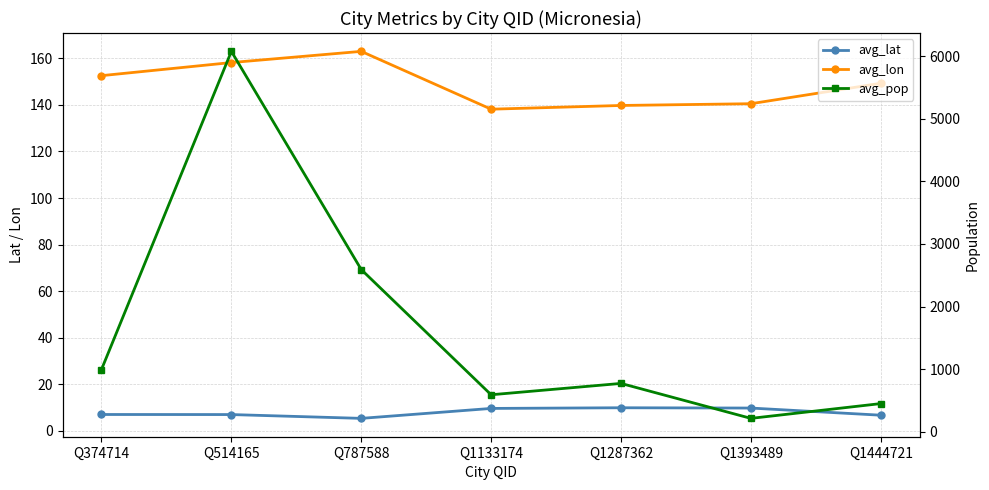

Which has a higher value, Q514165 or Q374714?

Q374714